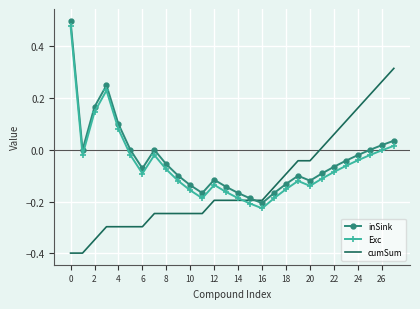

What is the lowest value of the cumSum series?

-0.4